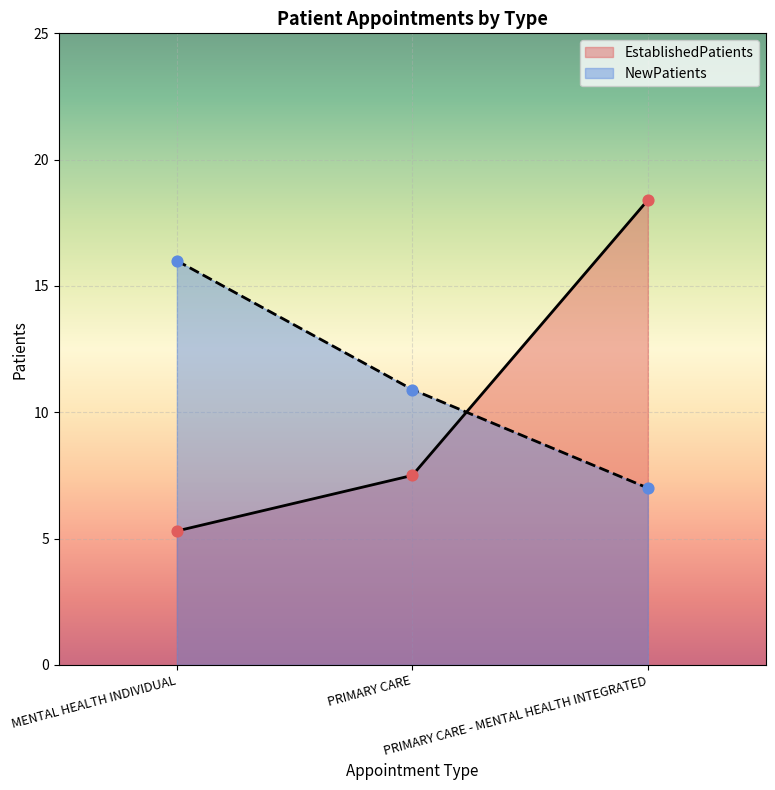

What is the total value across all series at MENTAL HEALTH INDIVIDUAL?

21.3